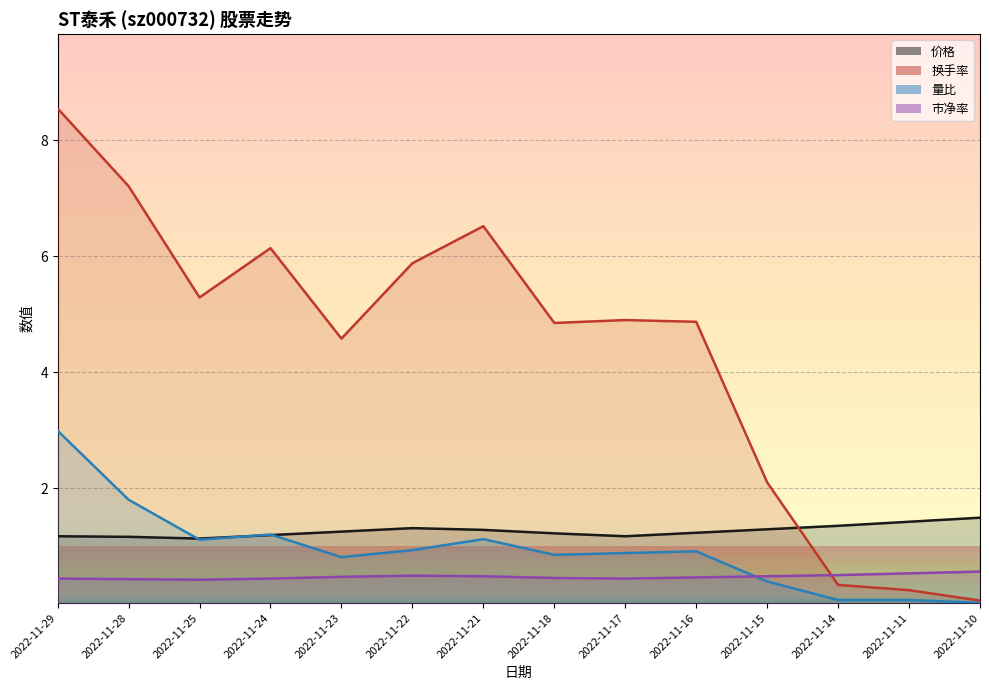

True or false: 市净率 and 换手率 intersect in this chart.

True